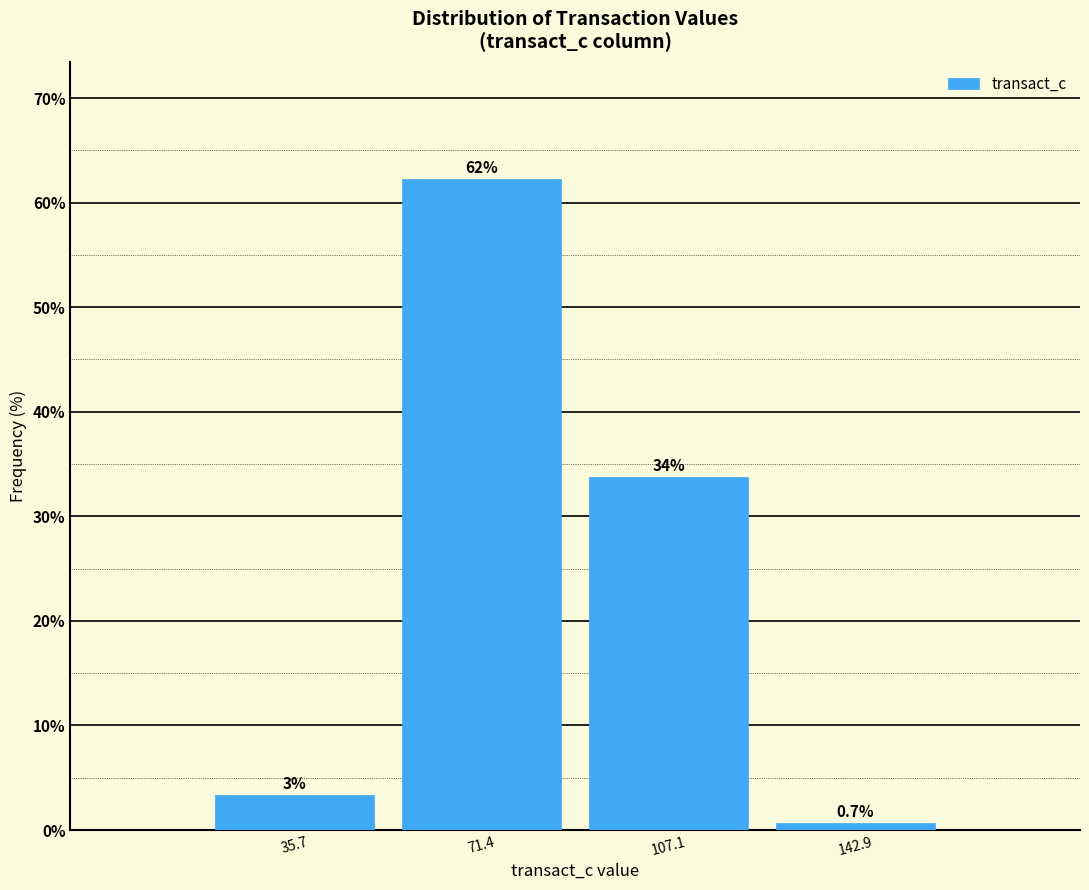

Reading left to right, what are all the values shown in this chart?

35.7=3.3	71.4=62.3	107.1=33.8	142.9=0.7